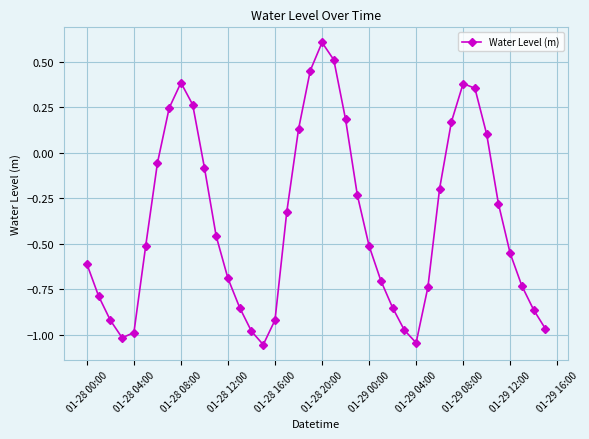

What is the sum of all values?

-15.1